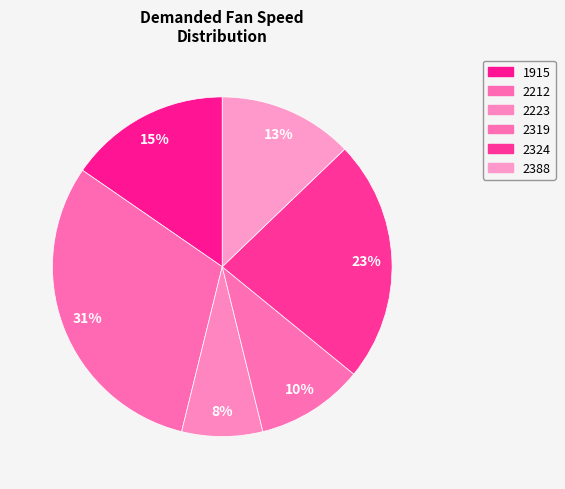

Does any single category account for the majority?

No